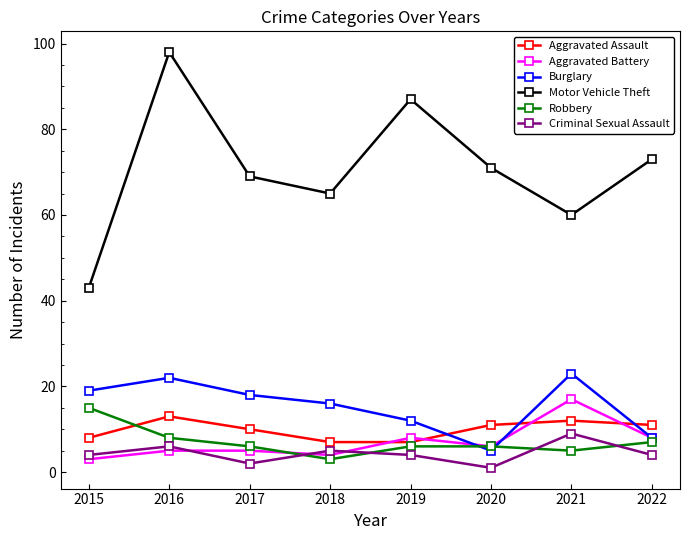

Count the number of data series in this chart.

6